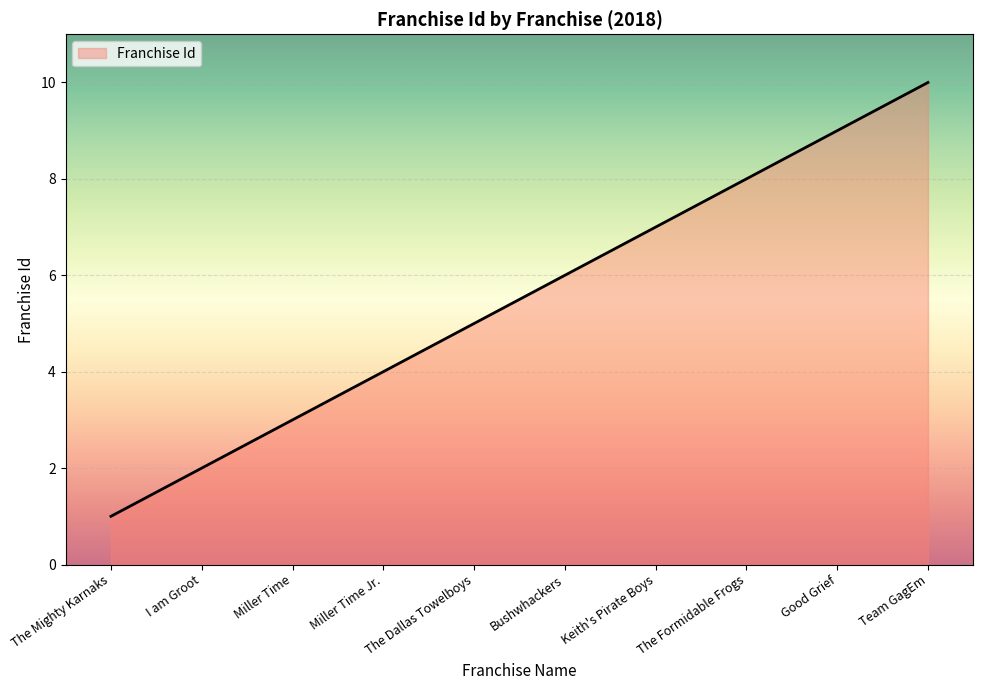

The chart shows a value of 2 at I am Groot. True or false?

True